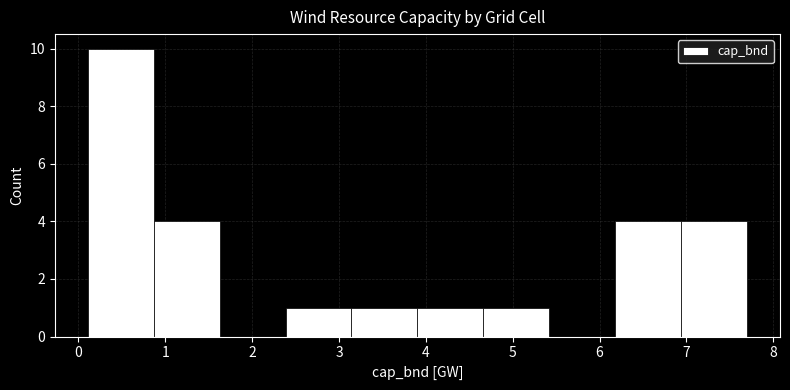

What is the height of the bar covering 2.4 to 3.1 on the x-axis? Neither the bar edges nor the heights are printed on the chart, so give them approximately, as read against the axes.

1